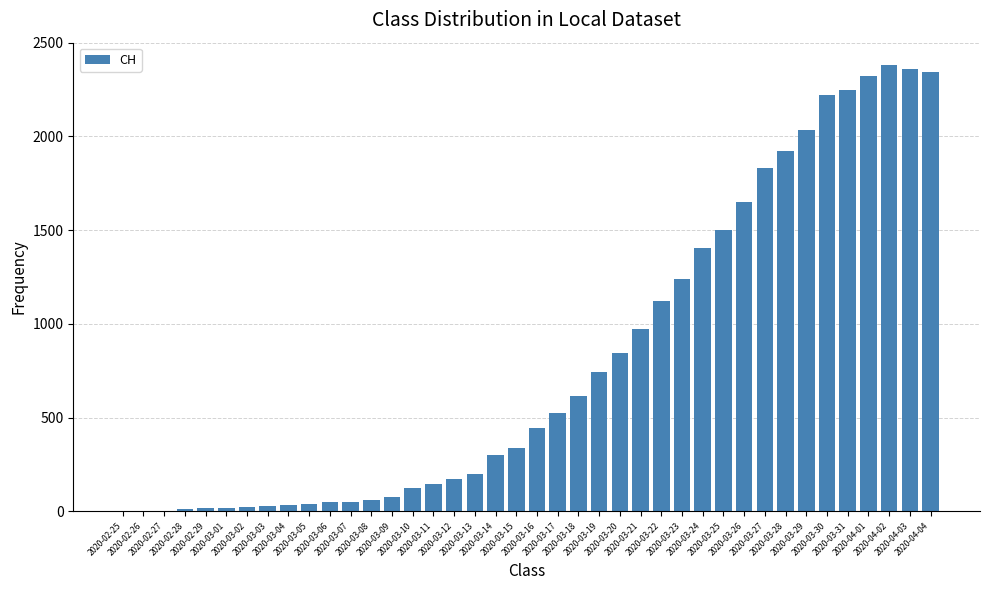

What is the maximum value shown in the chart?

2381